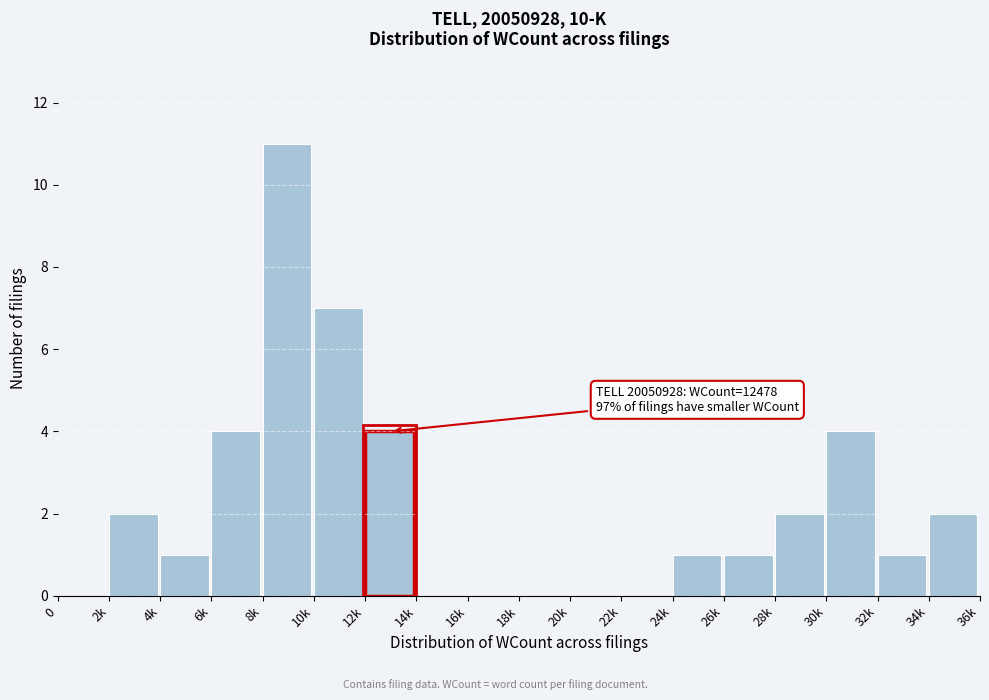

Reading left to right, extract all data points from this chart.

0=0	2k=2	4k=1	6k=4	8k=11	10k=7	12k=4	14k=0	16k=0	18k=0	20k=0	22k=0	24k=1	26k=1	28k=2	30k=4	32k=1	34k=2